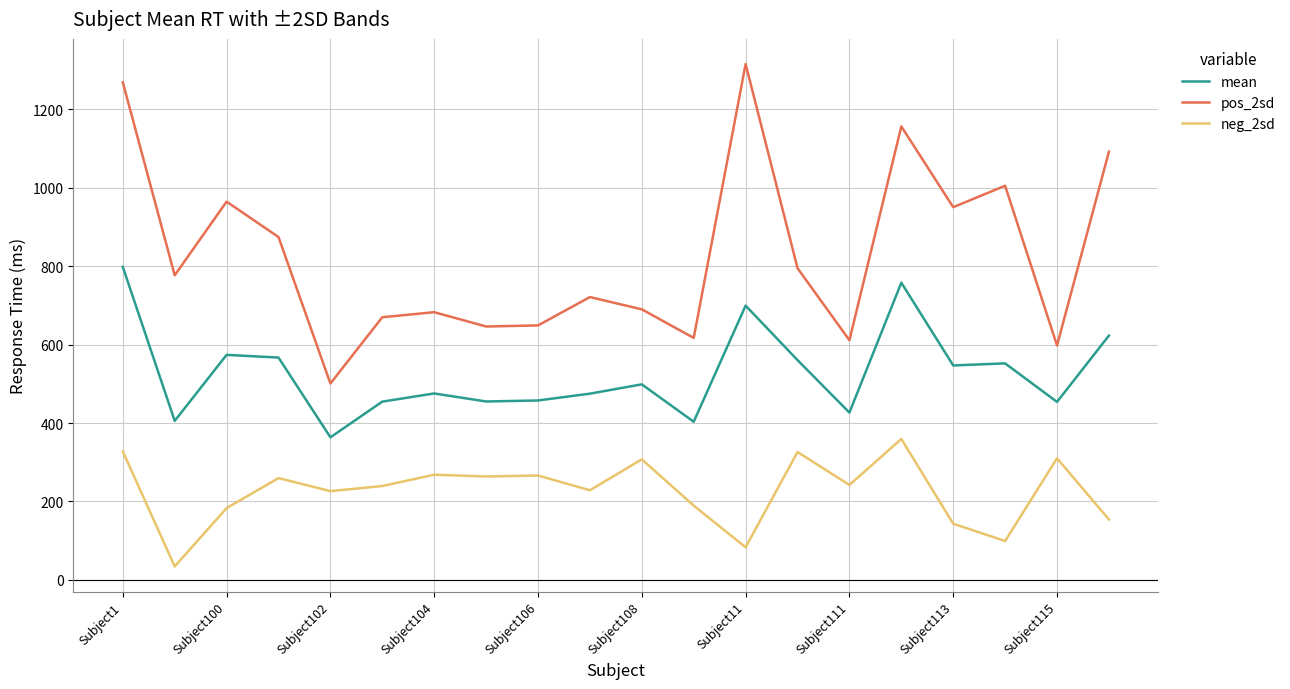

Rank the series by their maximum value, from lowest to highest.

neg_2sd, mean, pos_2sd